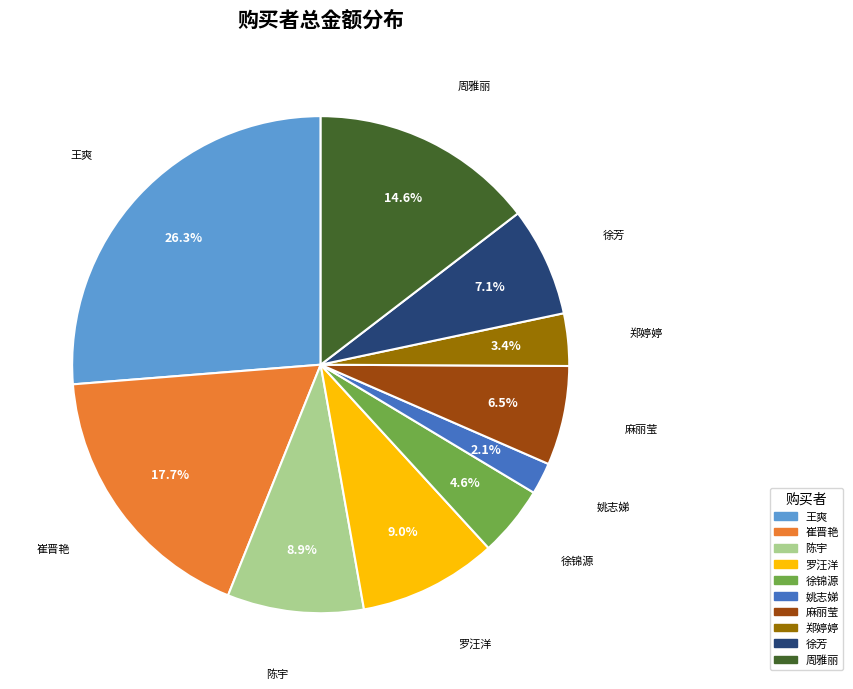

Does 姚志娣 account for over 50% of the chart?

No